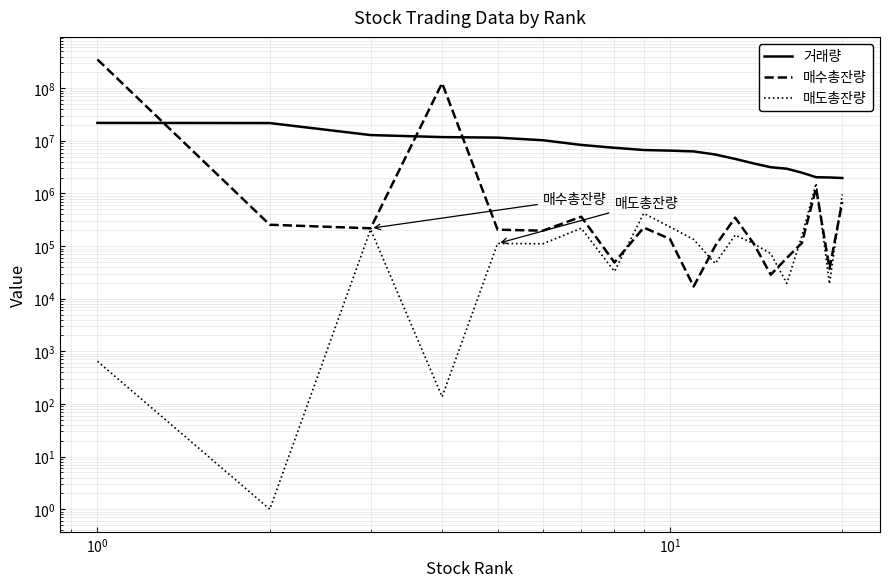

List the series in order of their overall mean, highest first.

매수총잔량, 거래량, 매도총잔량